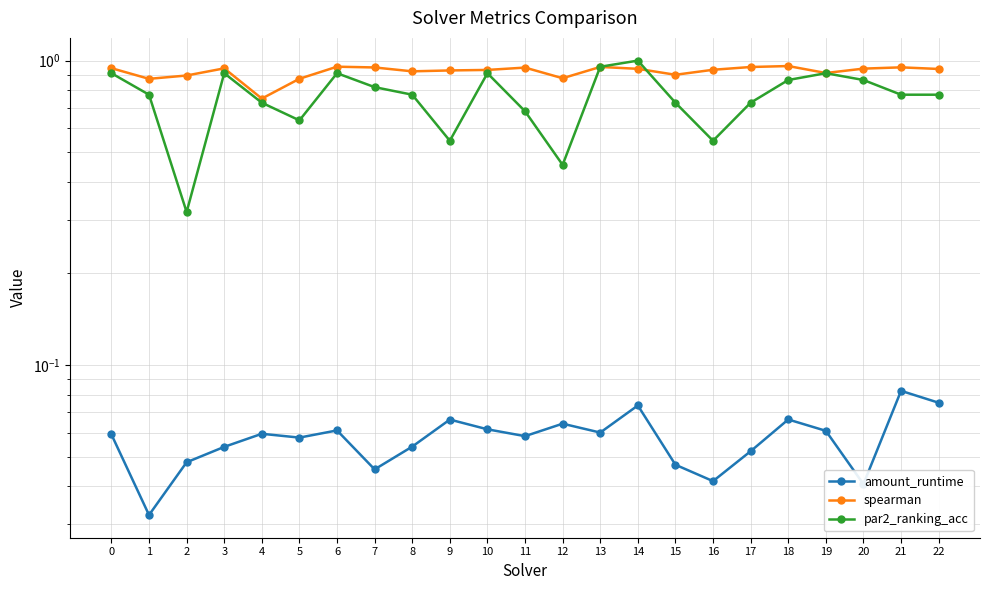

True or false: amount_runtime and par2_ranking_acc intersect in this chart.

False